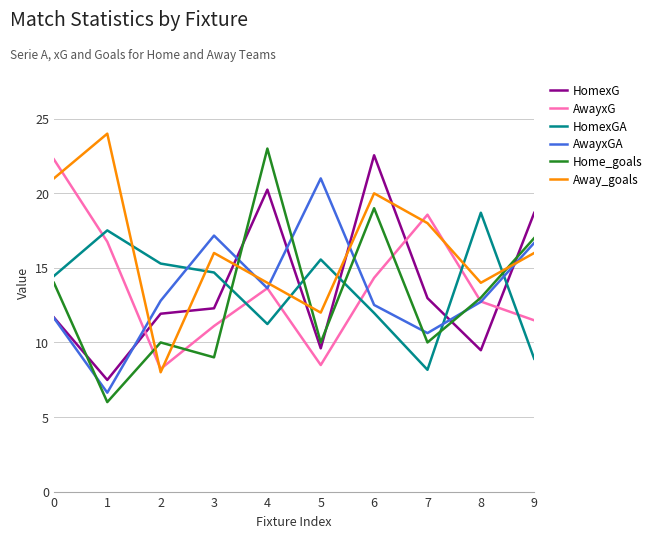

What is the total value across all series at 2?

66.2